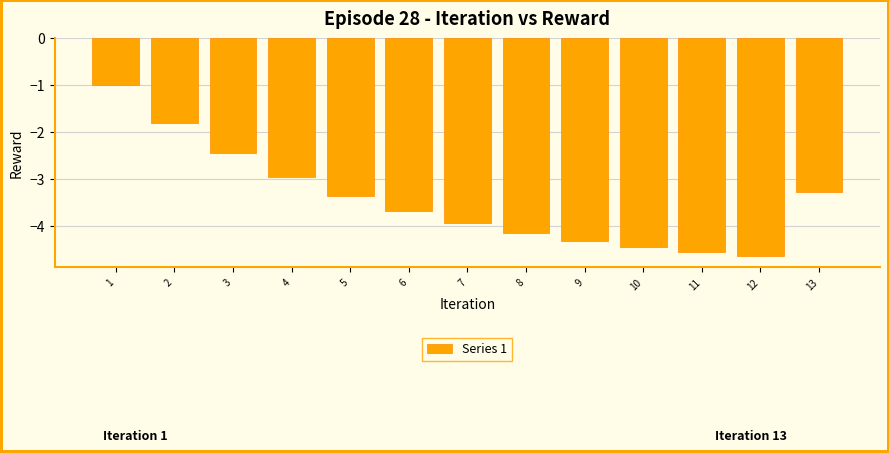

What is the maximum value shown in the chart?

-1.0